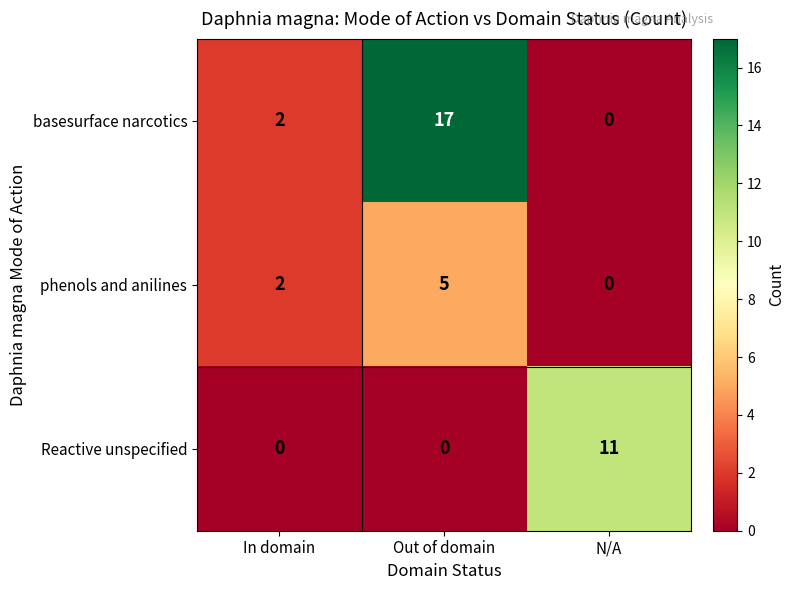

Which category has the highest value across all series?

Out of domain